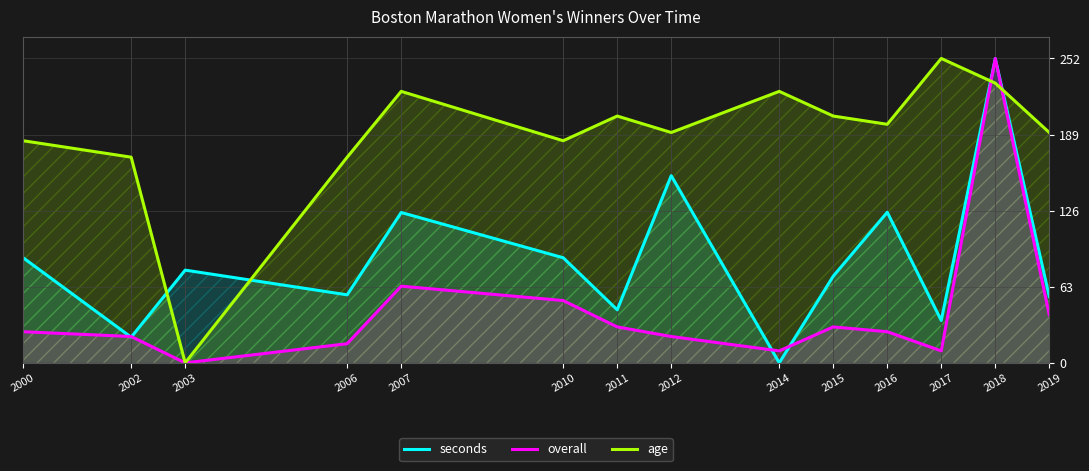

How many positive values does the age series have?

13